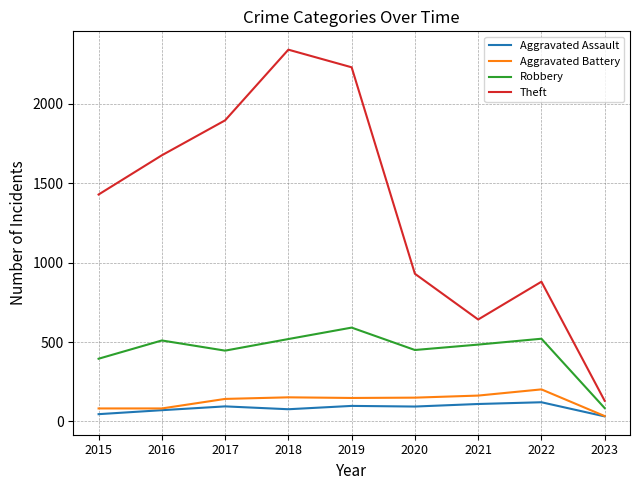

Is the value of Aggravated Battery at 2022 greater than the value of Robbery at 2022?

No